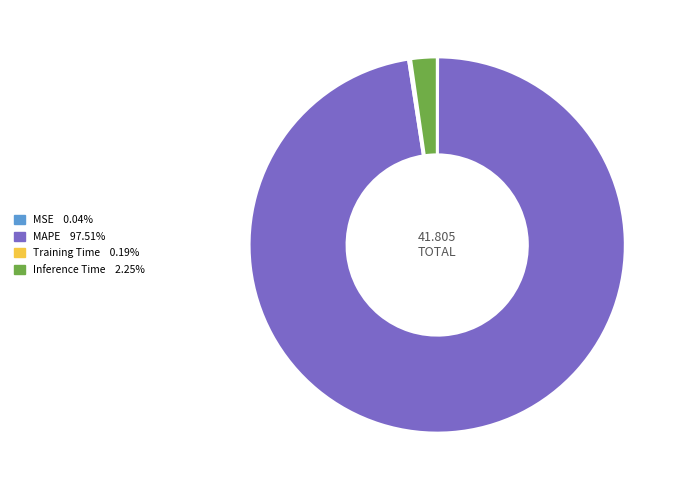

Is there a majority slice in this chart?

Yes